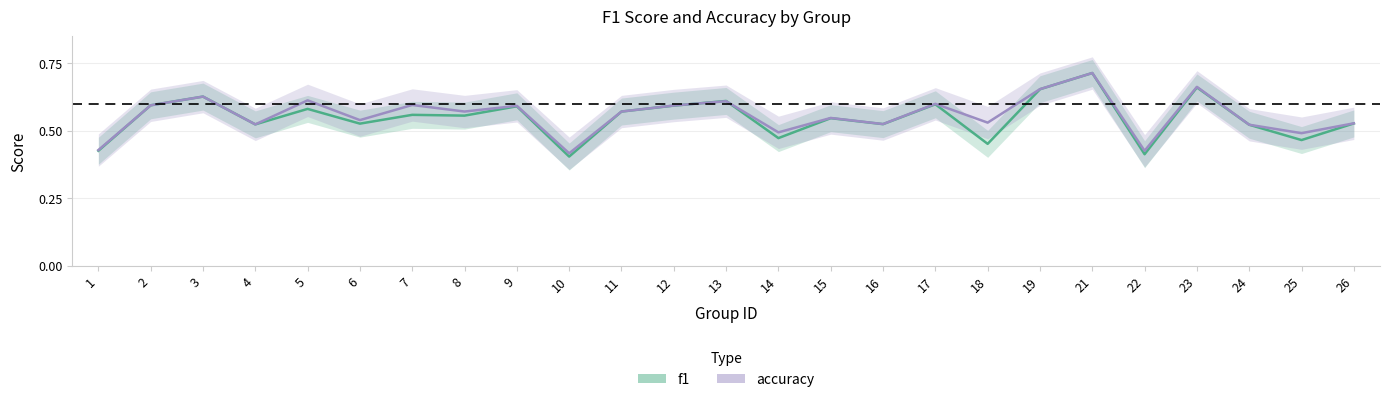

How many distinct data groups are displayed?

2